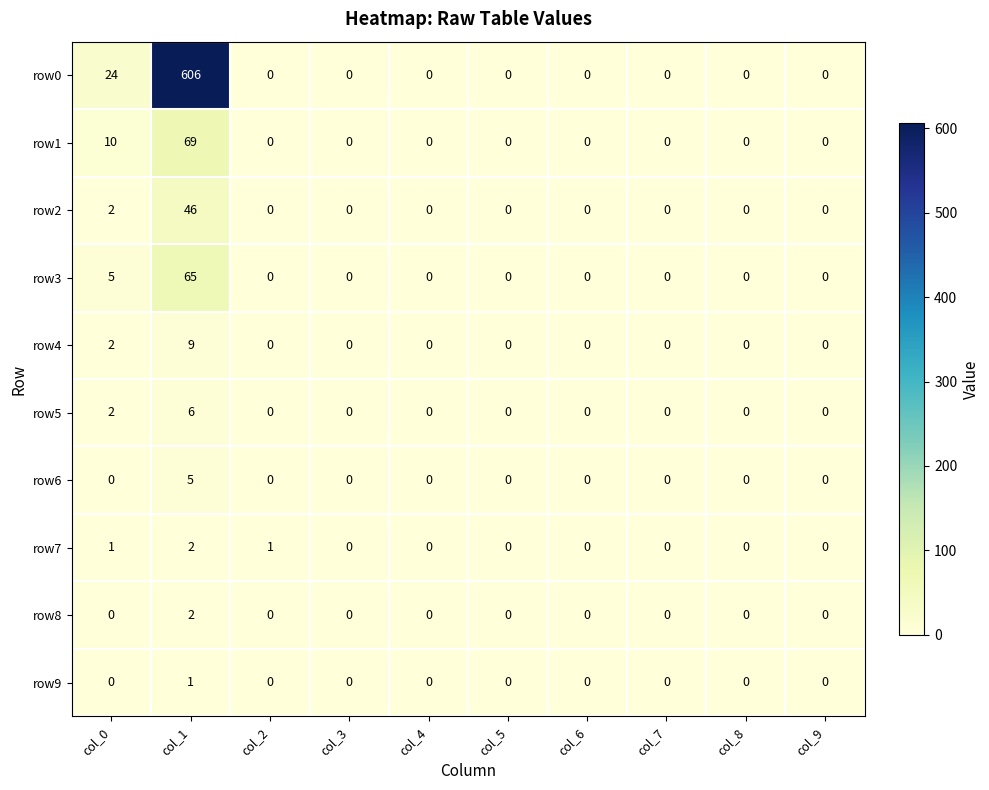

Which series has the largest total across all categories?

row0